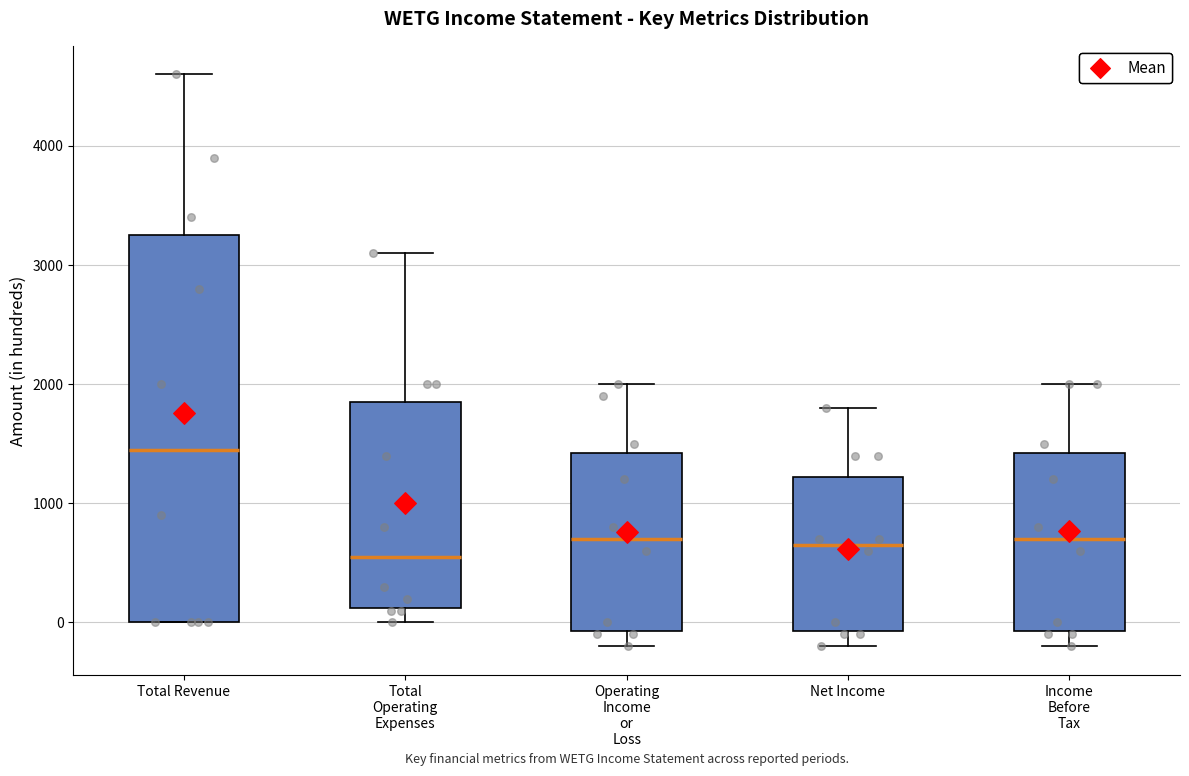

Which box is the tallest, from its lower edge to its upper edge?

Total Revenue